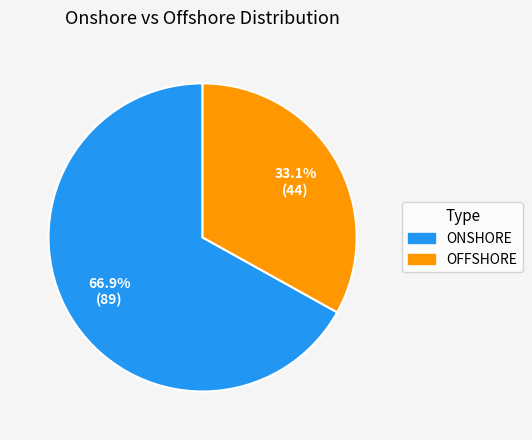

Approximately how many times larger is the value at ONSHORE compared to OFFSHORE?

2.0